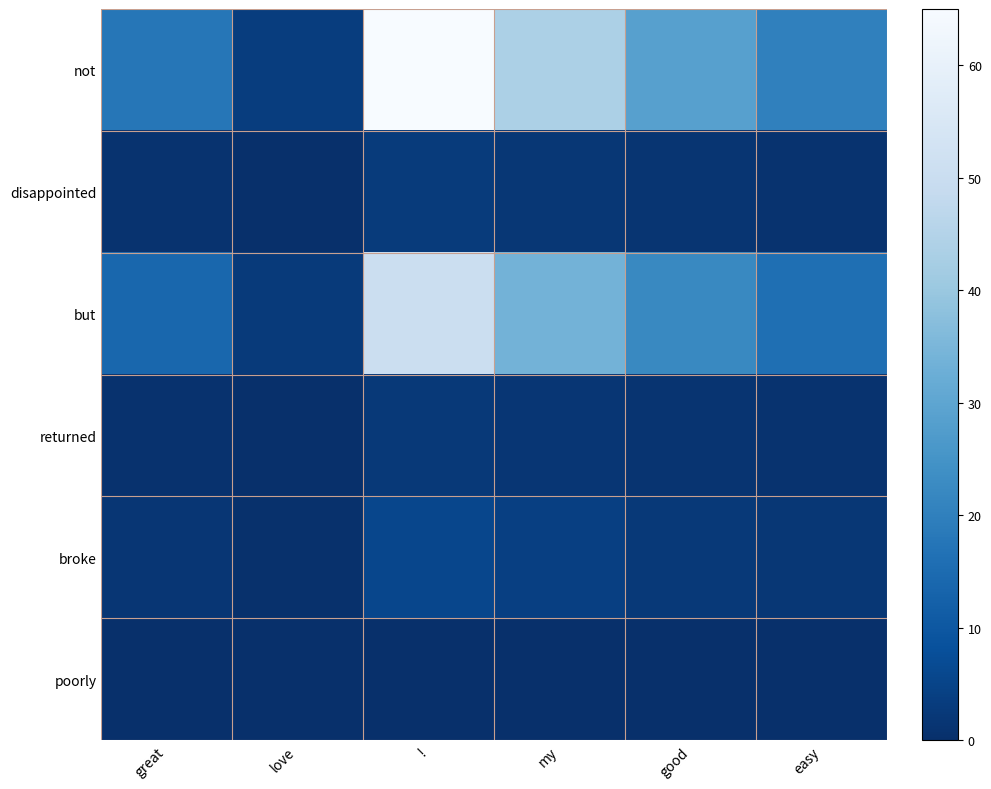

How many data points does each series have?

6